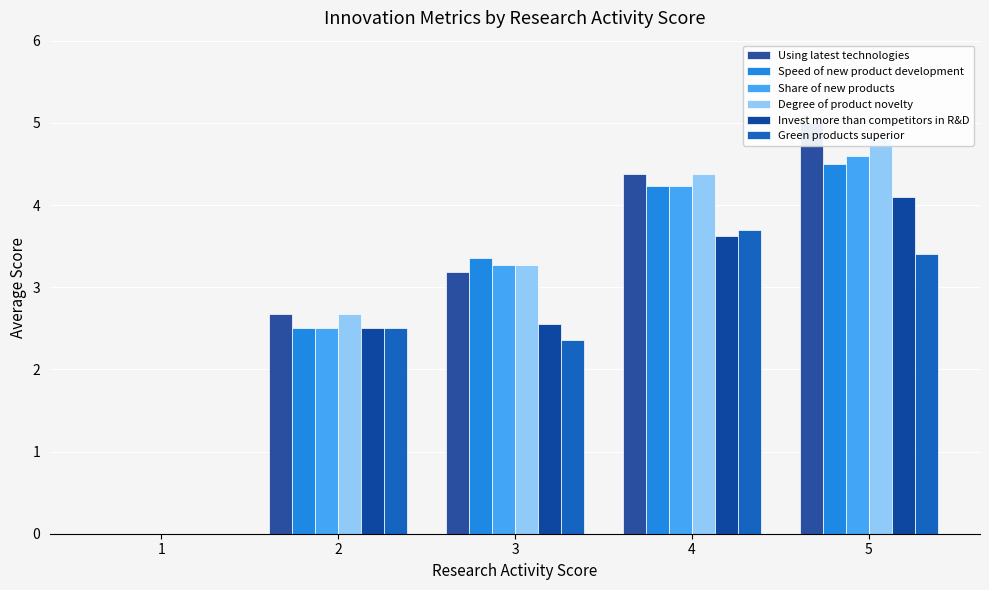

Which has a higher value, 5 or 1?

5